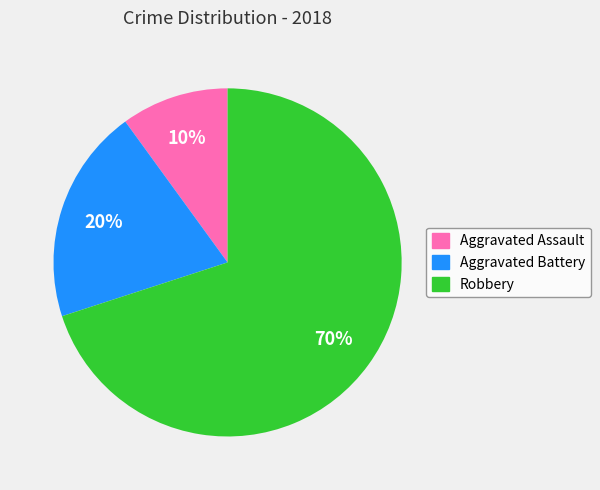

True or false: Aggravated Assault accounts for 2% of the total.

False